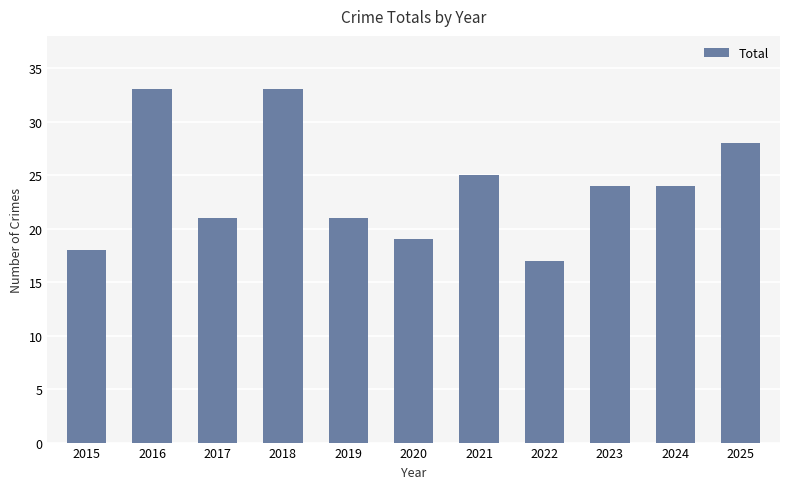

What is the sum of all values?

263